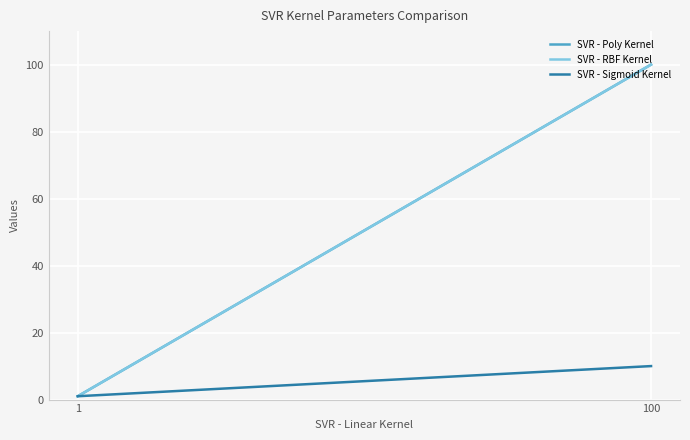

Does the chart have visible grid lines?

Yes